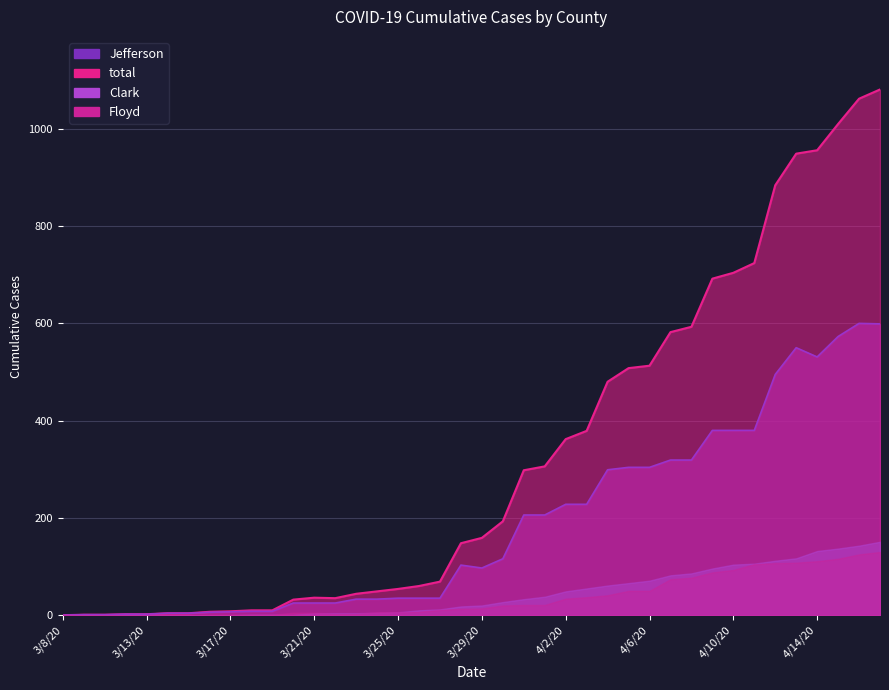

True or false: total and Jefferson cross at least once.

False